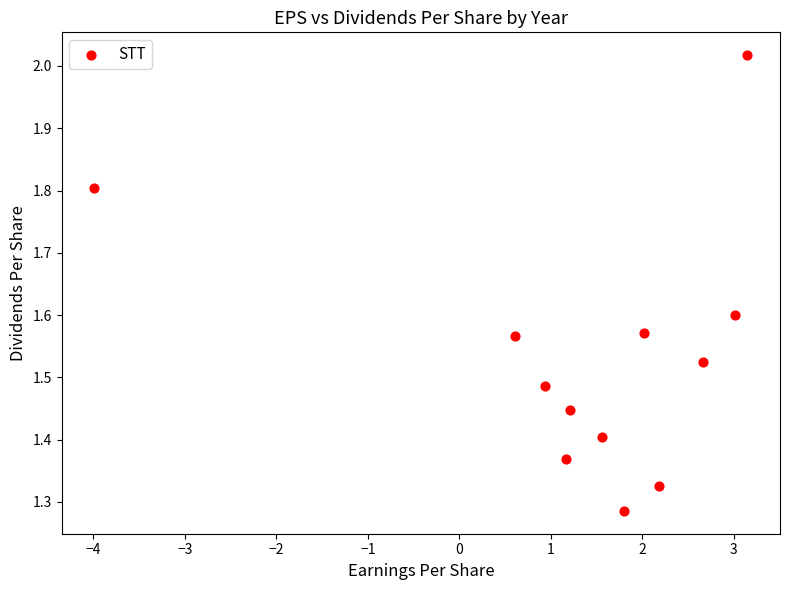

What is the range of X values (max minus min)?

7.1